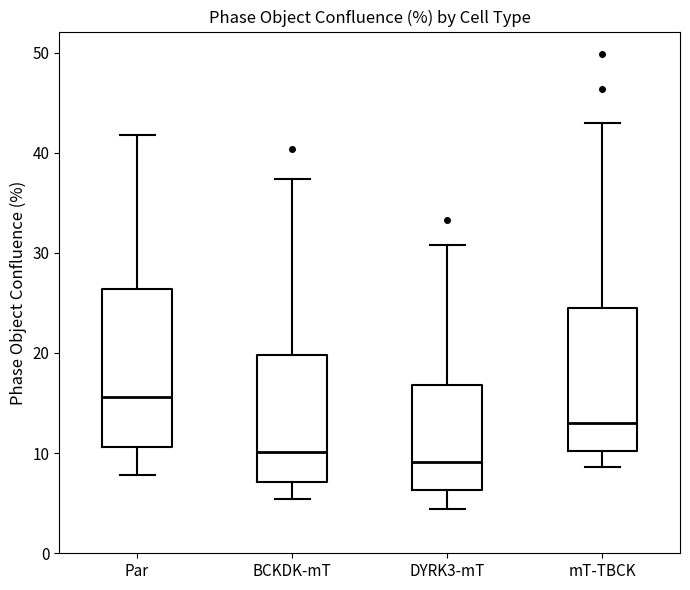

Reading left to right, transcribe this box plot: for each box, give where its median line is, the range the box spans, and where its two whiskers end, as read against the y-axis. The values are not printed on the chart, so give them approximately, as read against the axis.

Par: median 16, box 11 to 26, whiskers 8 to 42
BCKDK-mT: median 10, box 7 to 20, whiskers 5 to 37
DYRK3-mT: median 9, box 6 to 17, whiskers 4 to 31
mT-TBCK: median 13, box 10 to 24, whiskers 9 to 43